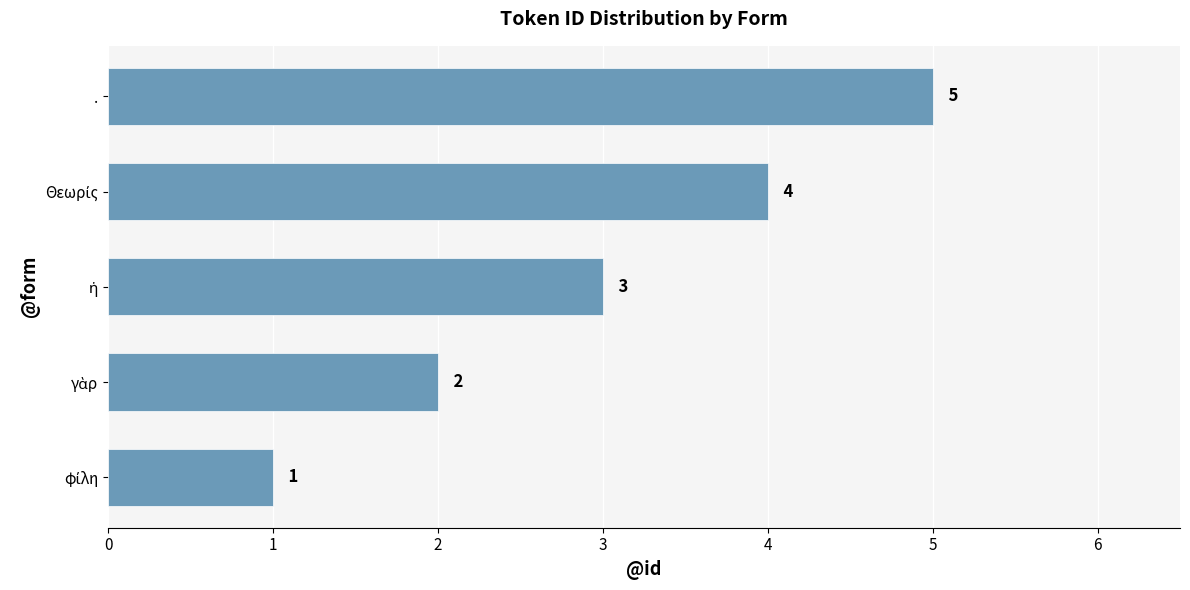

What is the difference between the maximum and second lowest values?

3